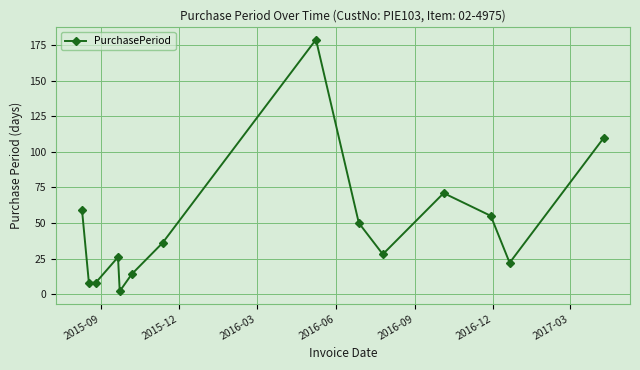

True or false: the data has more than 1 interior local peaks.

True